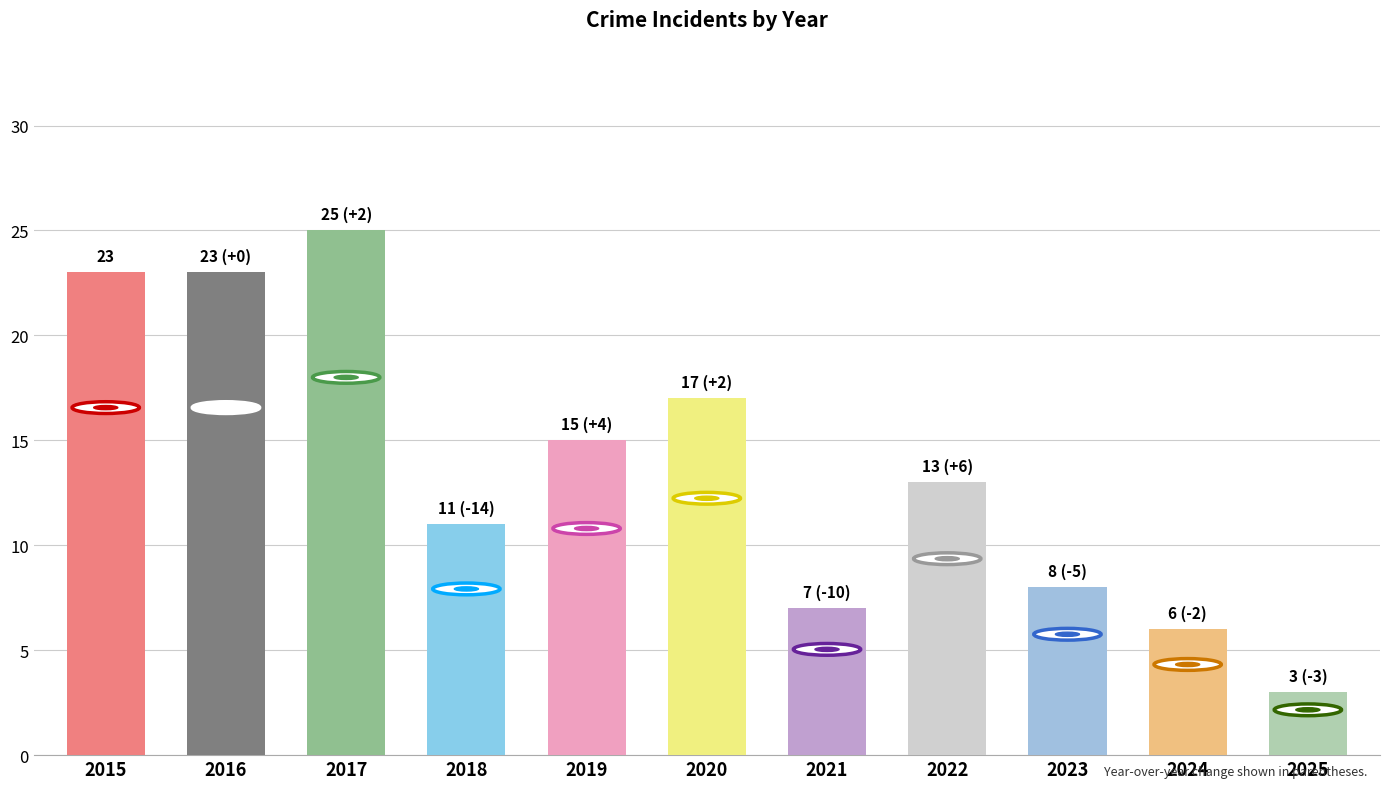

Reading right to left, transcribe all the data shown in this chart.

3	6	8	13	7	17	15	11	25	23	23